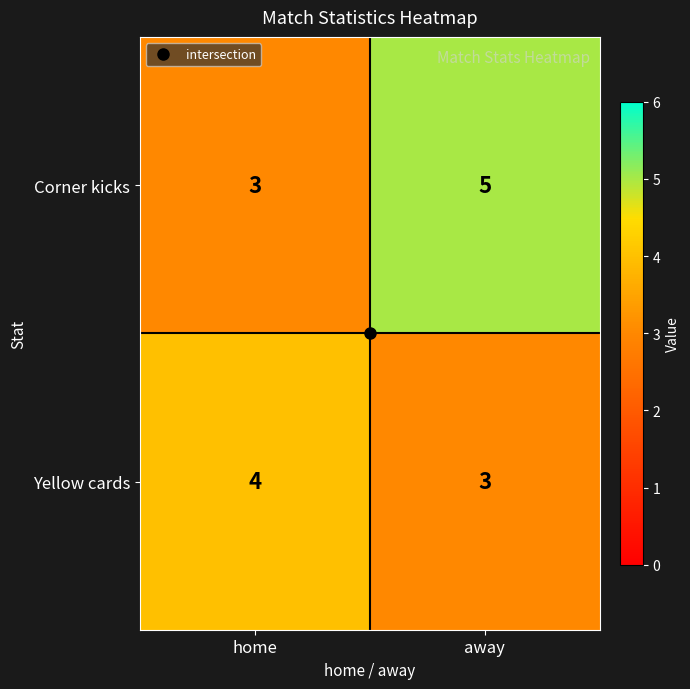

At which category is the sum across all series the highest?

away